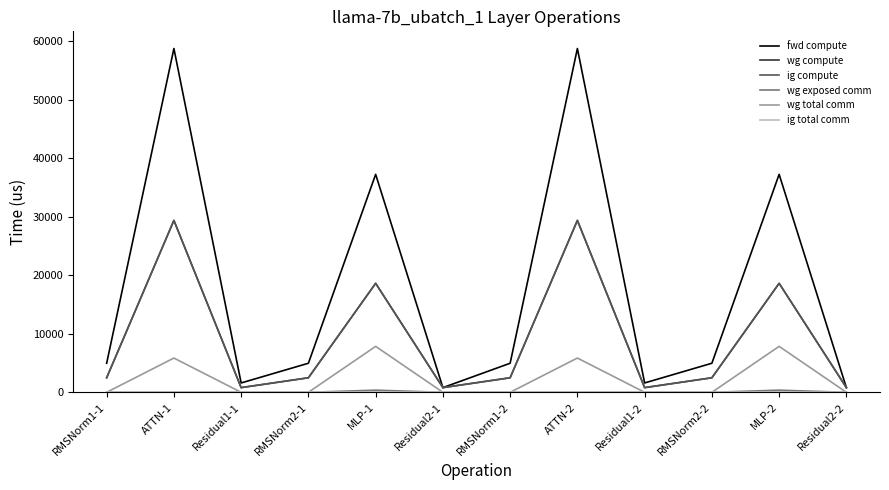

What position from the right is Residual1-1?

10